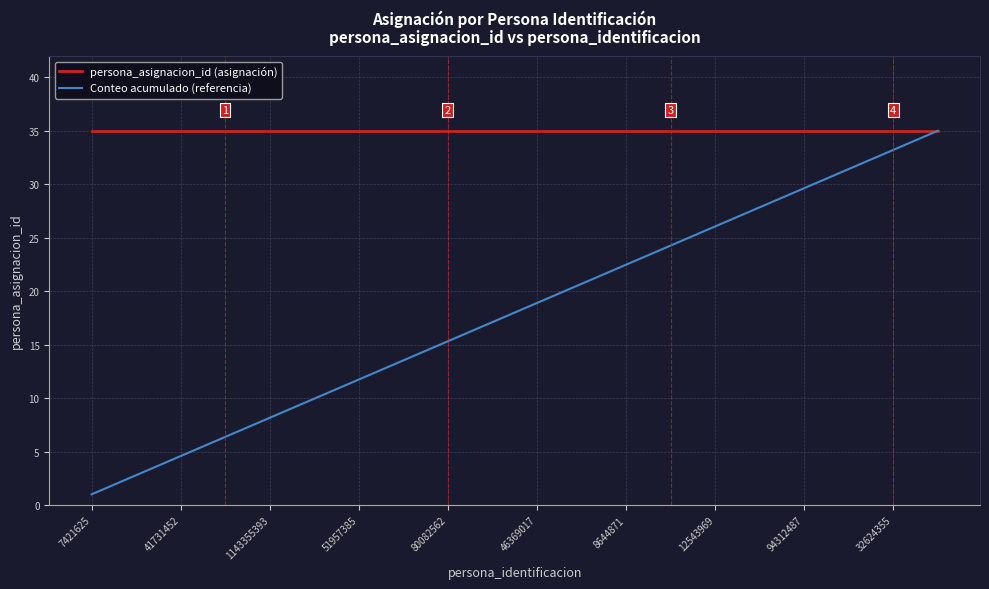

Which series has the widest spread of values?

Conteo acumulado (referencia)